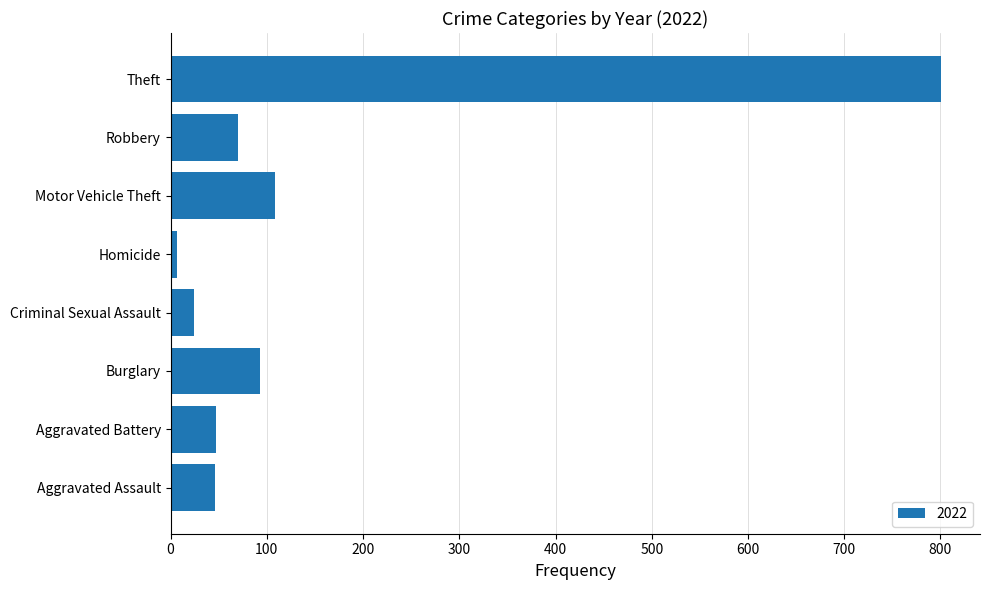

Are the bars grouped side by side (vs. stacked)?

No